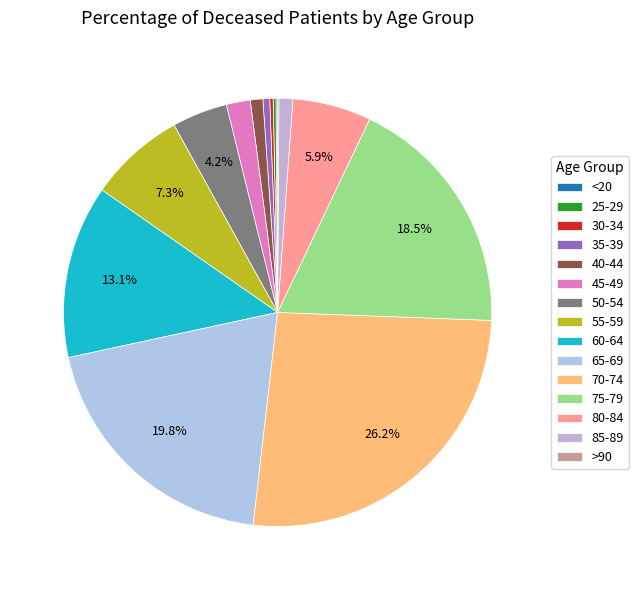

What is the total percentage of >90 and 25-29?

0.3%